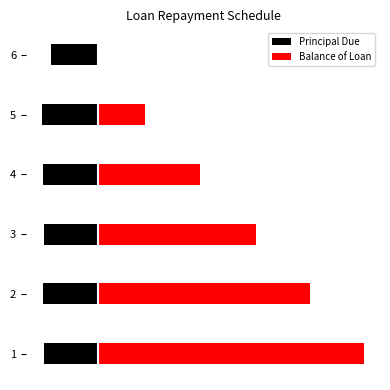

Is the value of Principal Due at 5 greater than the value of Balance of Loan at 6?

No